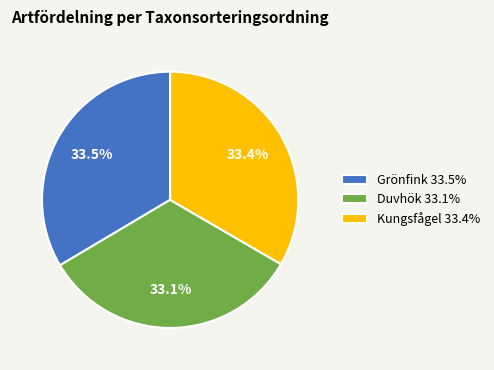

What portion of the pie excludes Grönfink?

66.5%